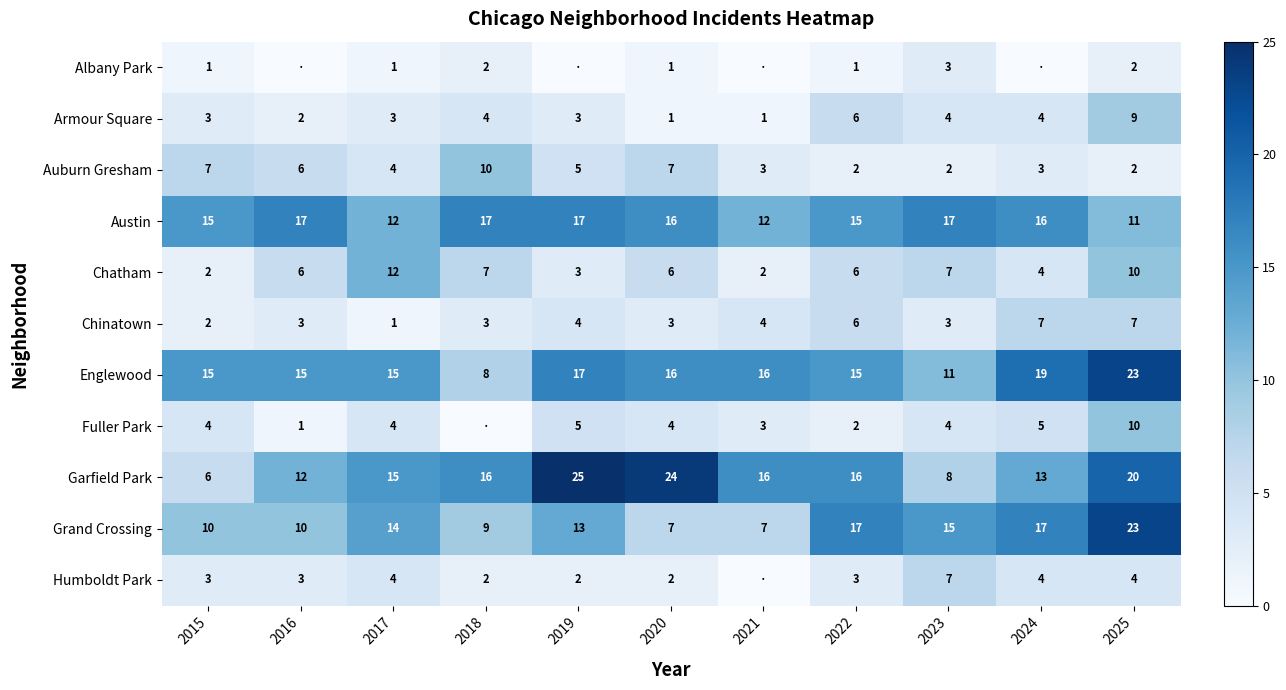

Which label corresponds to the largest value in the chart?

2019